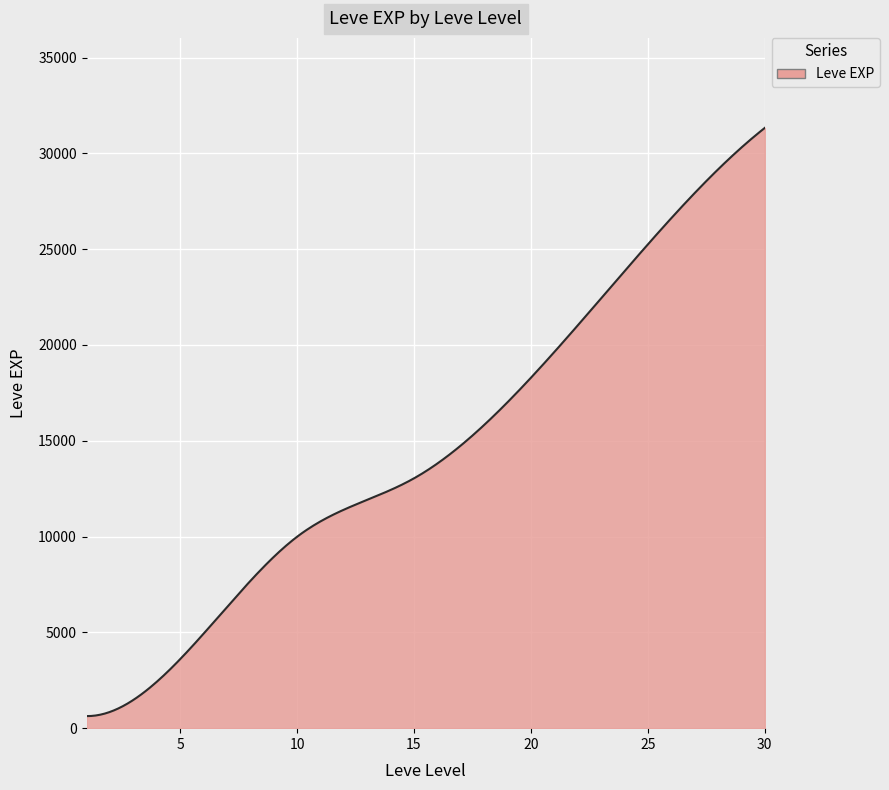

How many distinct data groups are displayed?

1